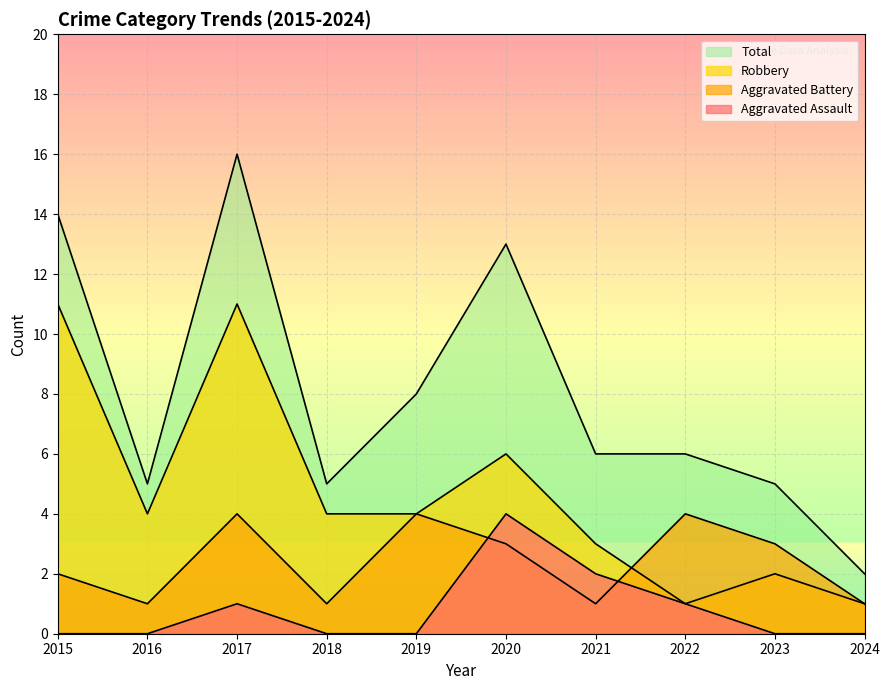

True or false: Robbery has a value of 1 at 2024.

False